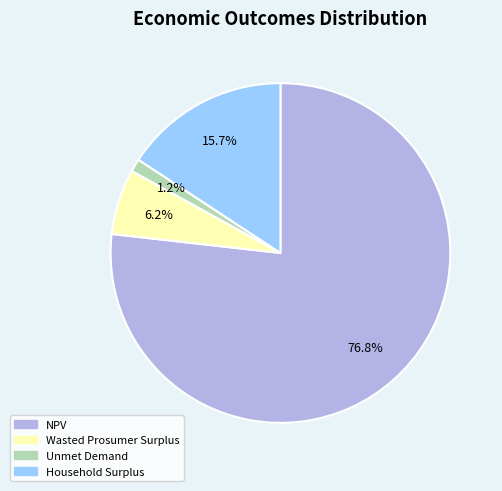

To the nearest percent, what percentage of the pie is Household Surplus?

16%